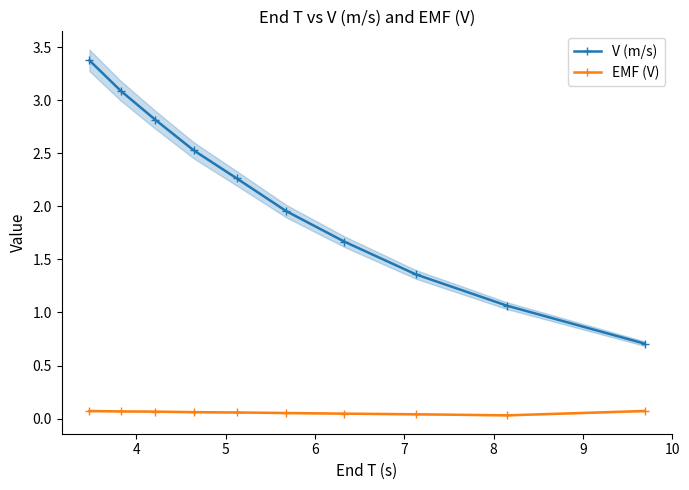

True or false: V (m/s) and EMF (V) cross at least once.

False